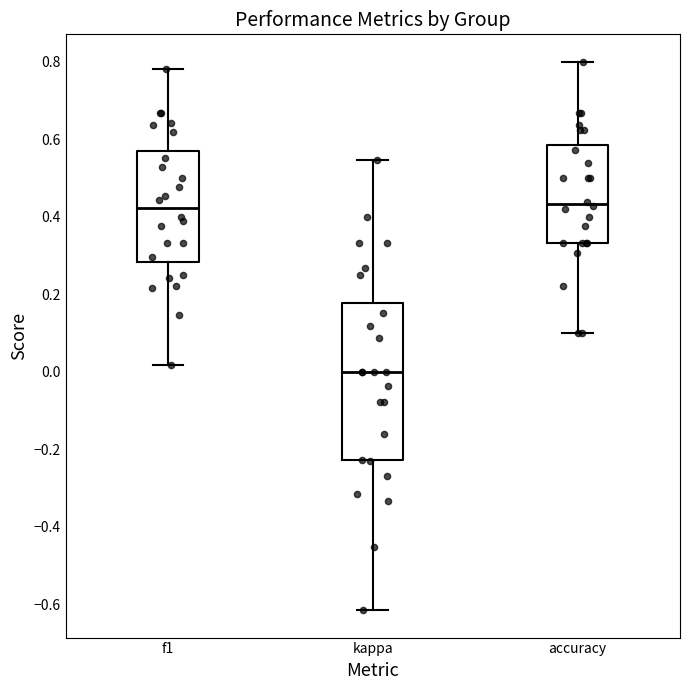

Where is the lower edge of the box for kappa on the y-axis? The values are not printed on the chart, so give them approximately, as read against the axis.

-0.22